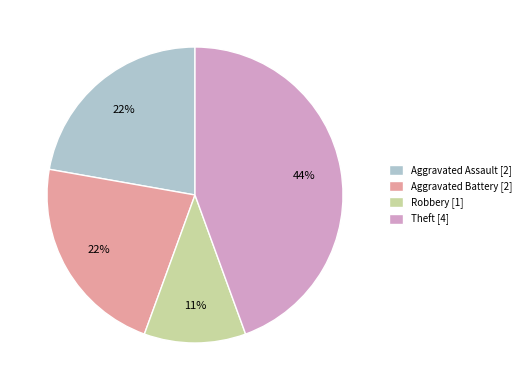

Which category has the smallest portion of the pie?

Robbery